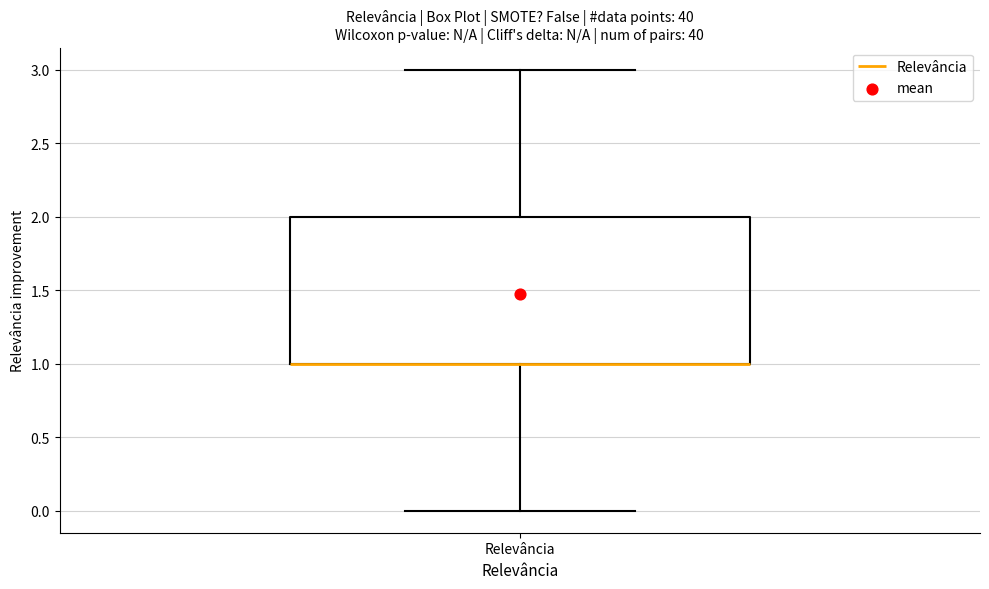

Read this box plot against the y-axis: the position of the median line, the range covered by the box, and the ends of both whiskers. The values are not printed on the chart, so give them approximately, as read against the axis.

median 1 (drawn on the box's lower edge), box 1 to 2, whiskers 0 to 3